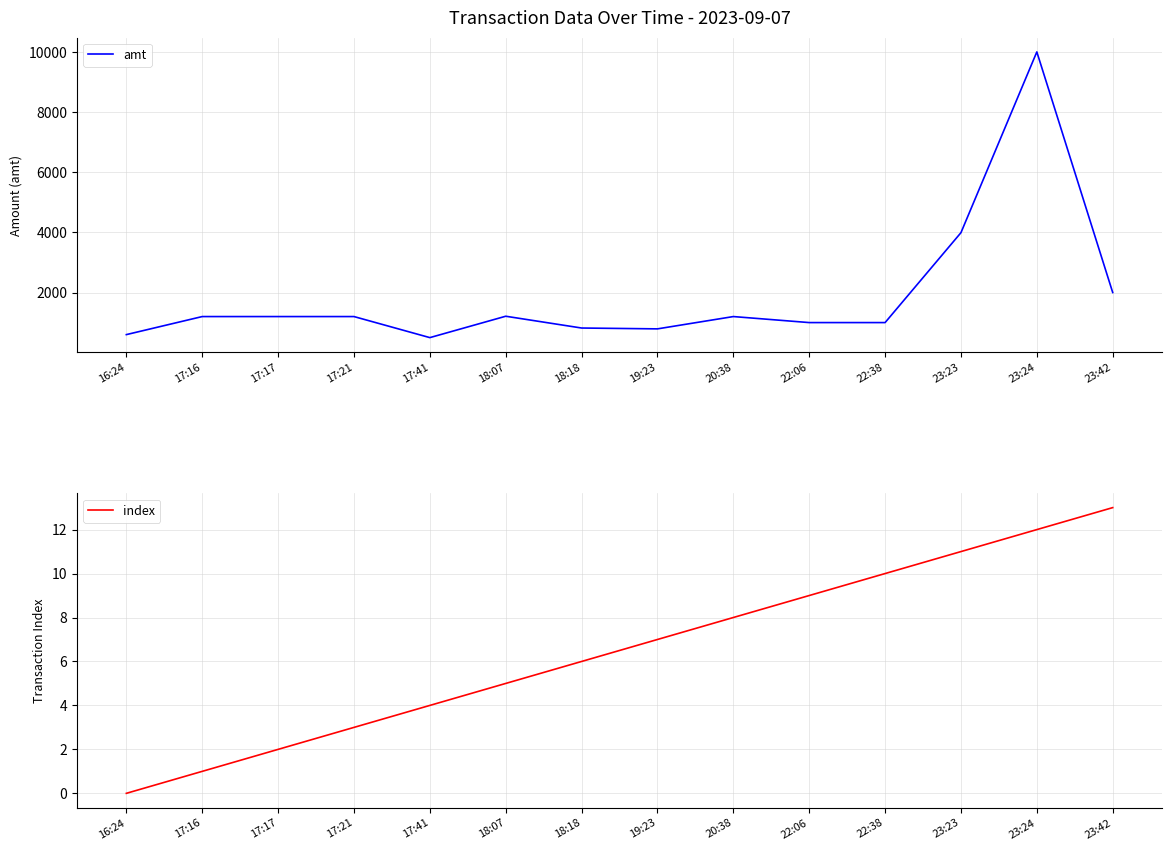

What is the difference between the index values at 17:17 and 20:38?

6